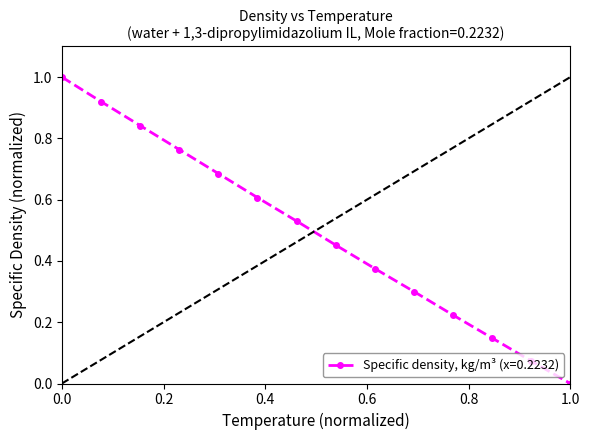

How many lines are shown in the chart?

1